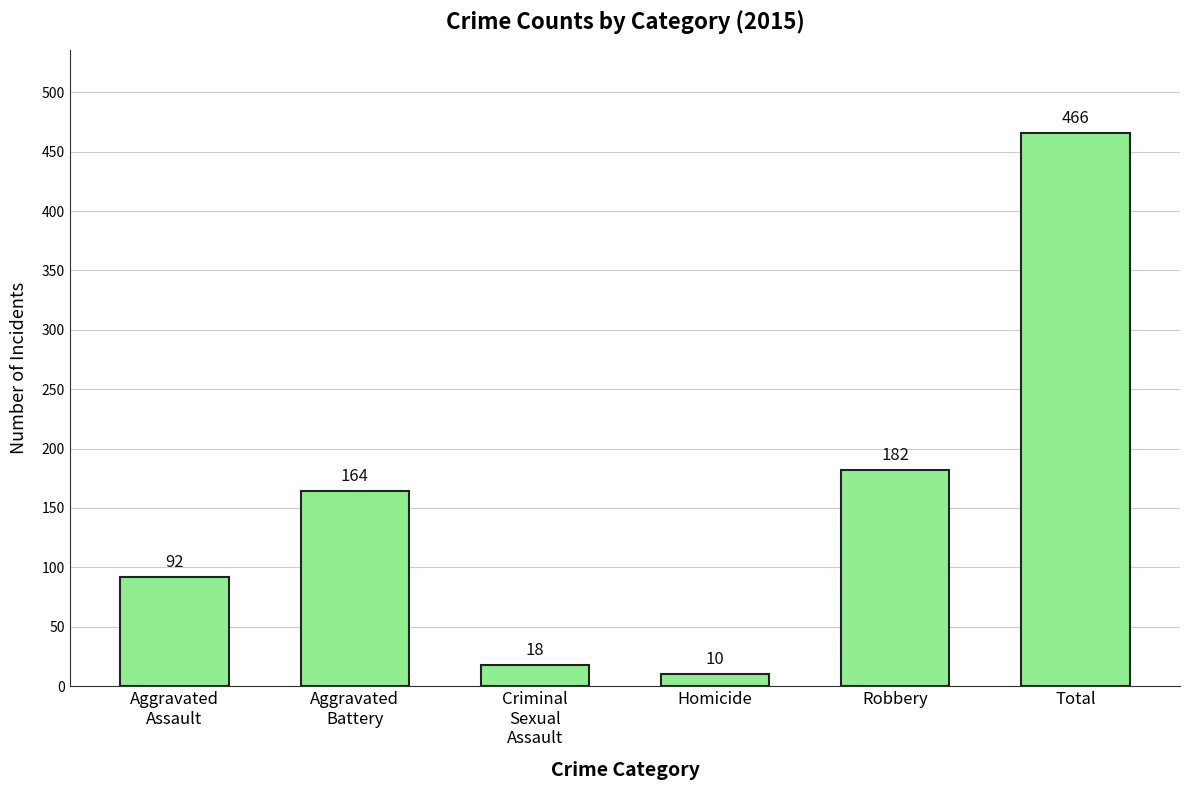

The value at Robbery is 182. True or false?

True